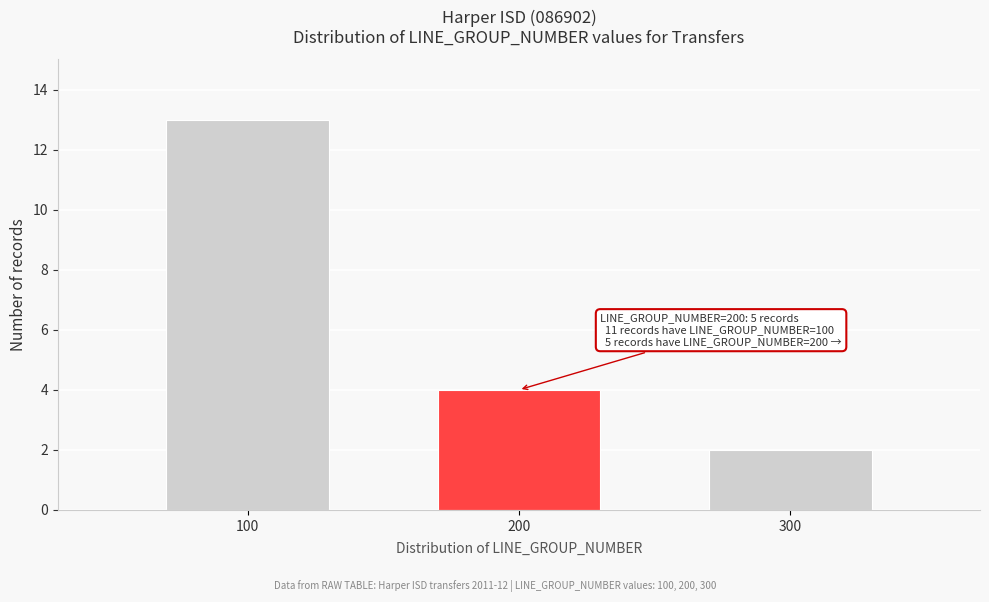

Reading left to right, extract all data points from this chart.

100=13	200=4	300=2